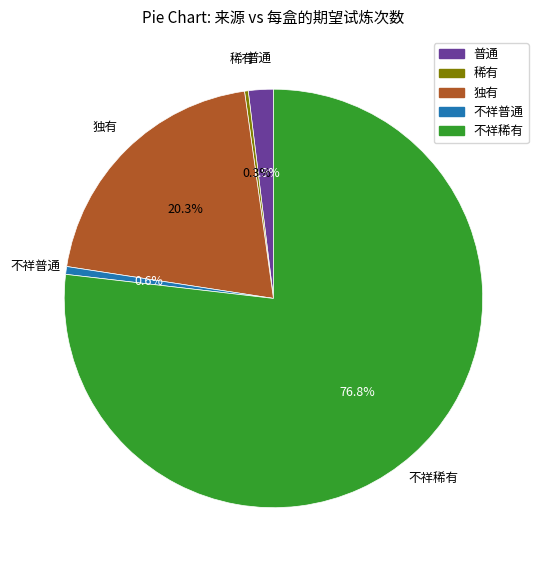

What is the total percentage of 不祥普通 and 稀有?

0.9%